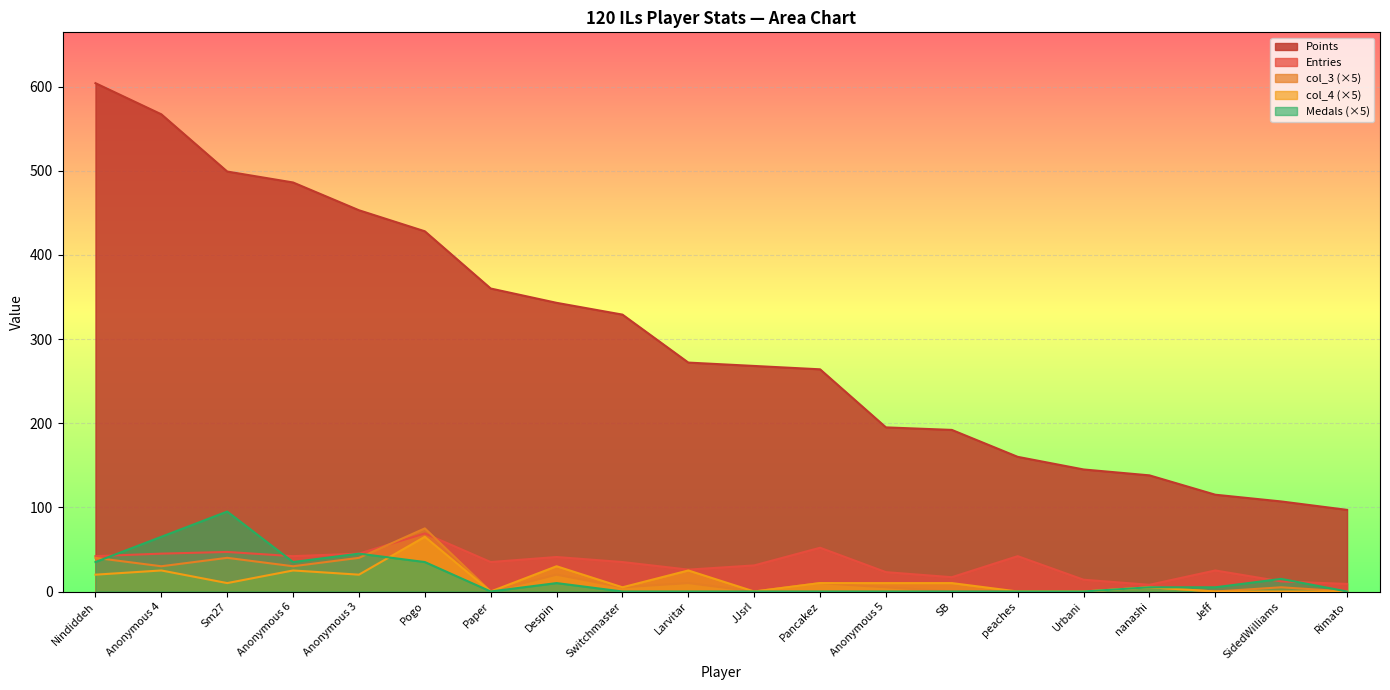

How many data points in col_4 are above 10?

7